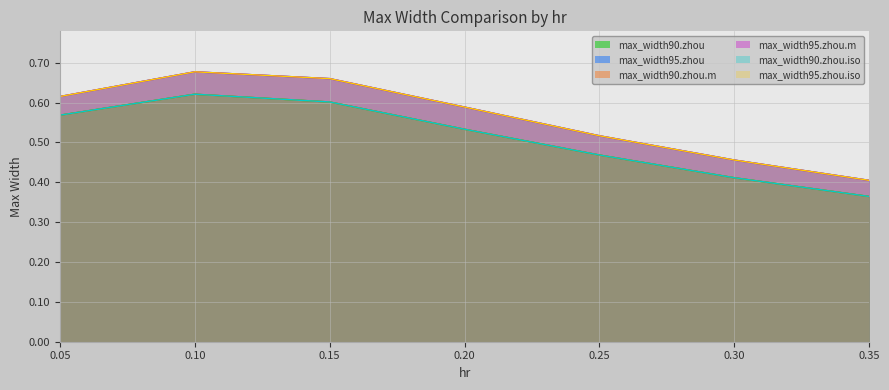

What is the difference between the maximum and minimum values in the max_width95.zhou.iso series?

0.3